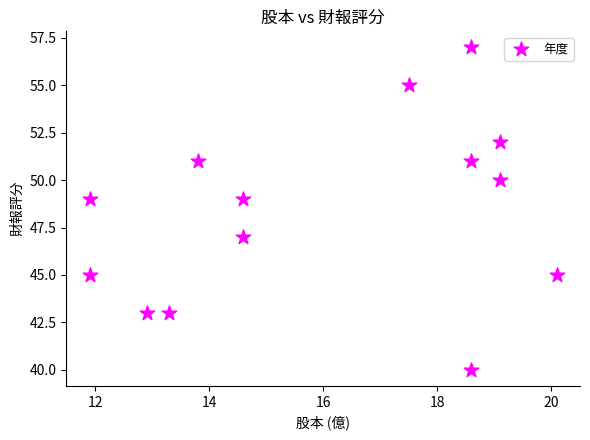

What is the range of Y values (max minus min)?

17